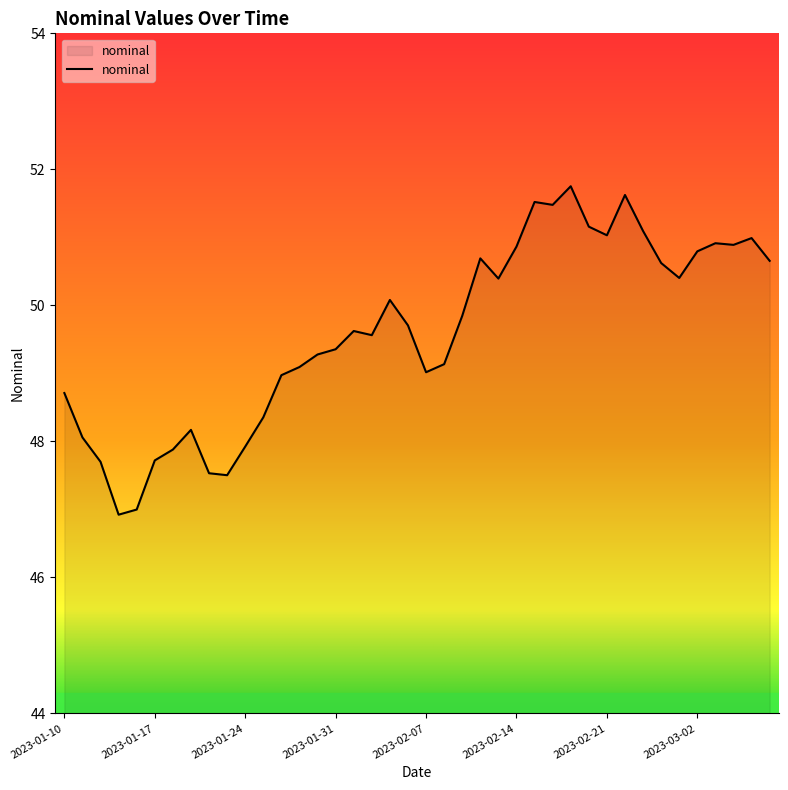

What is the difference between the maximum and minimum values?

4.8